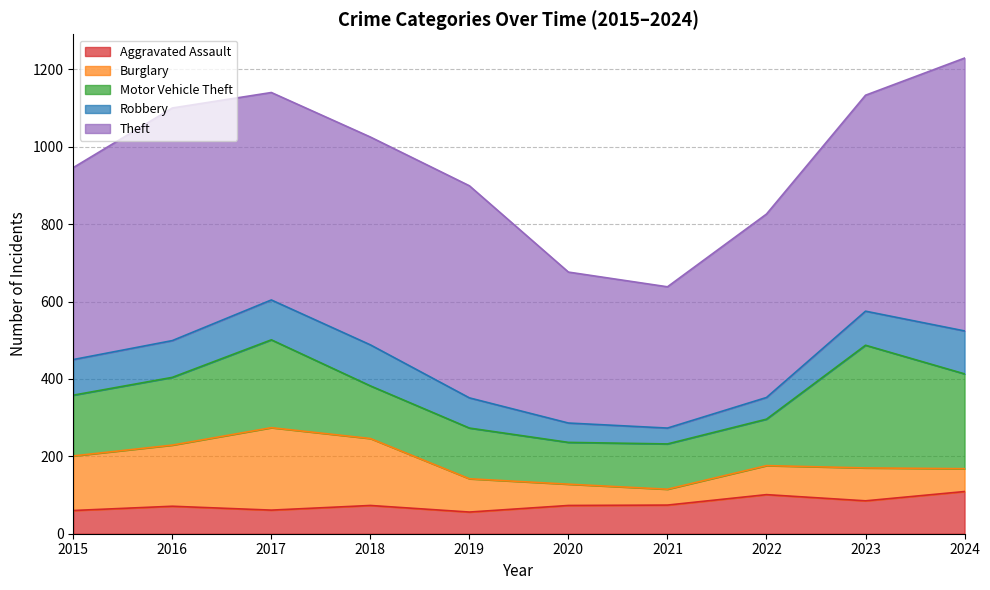

Where is the first local minimum for Burglary?

2021